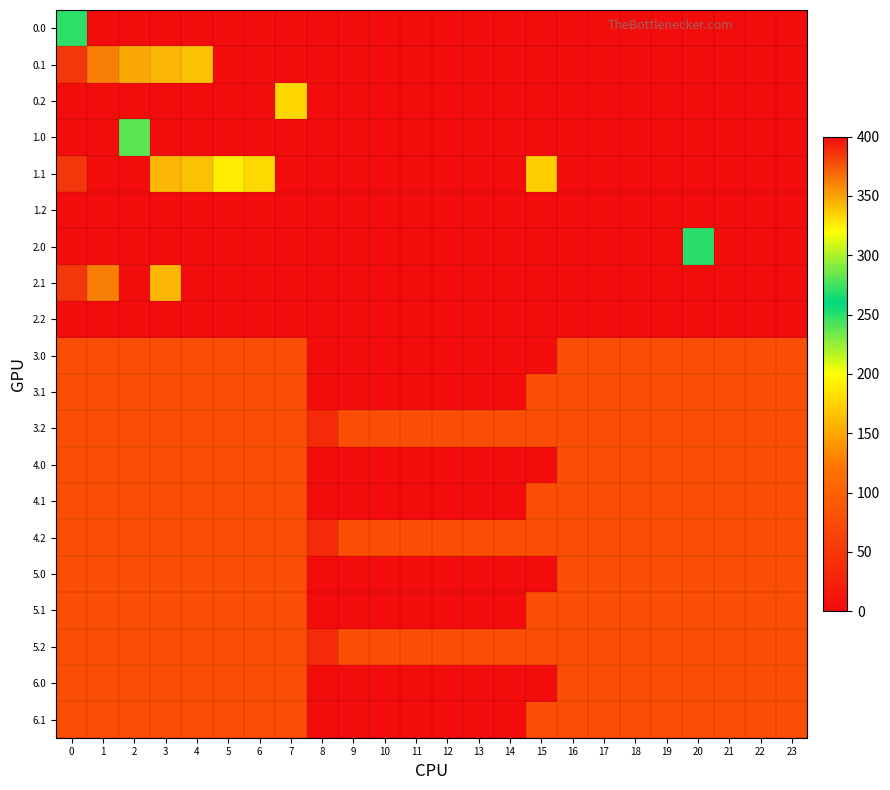

How many distinct data groups are displayed?

20